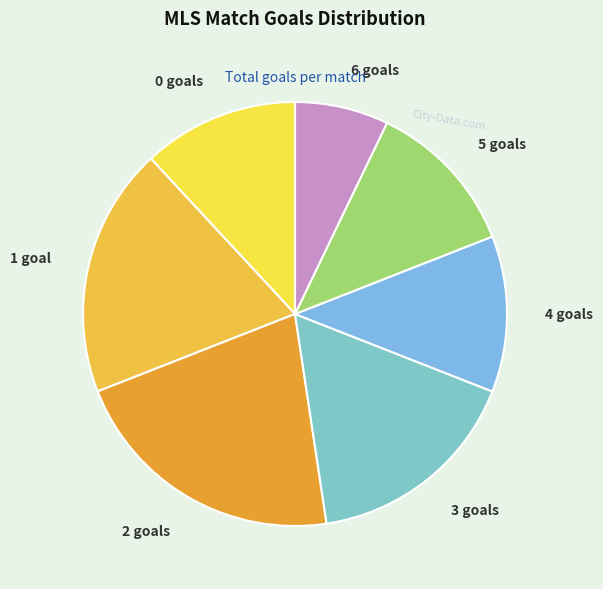

Approximately how many times larger is the value at 1 goal compared to 5 goals?

1.6